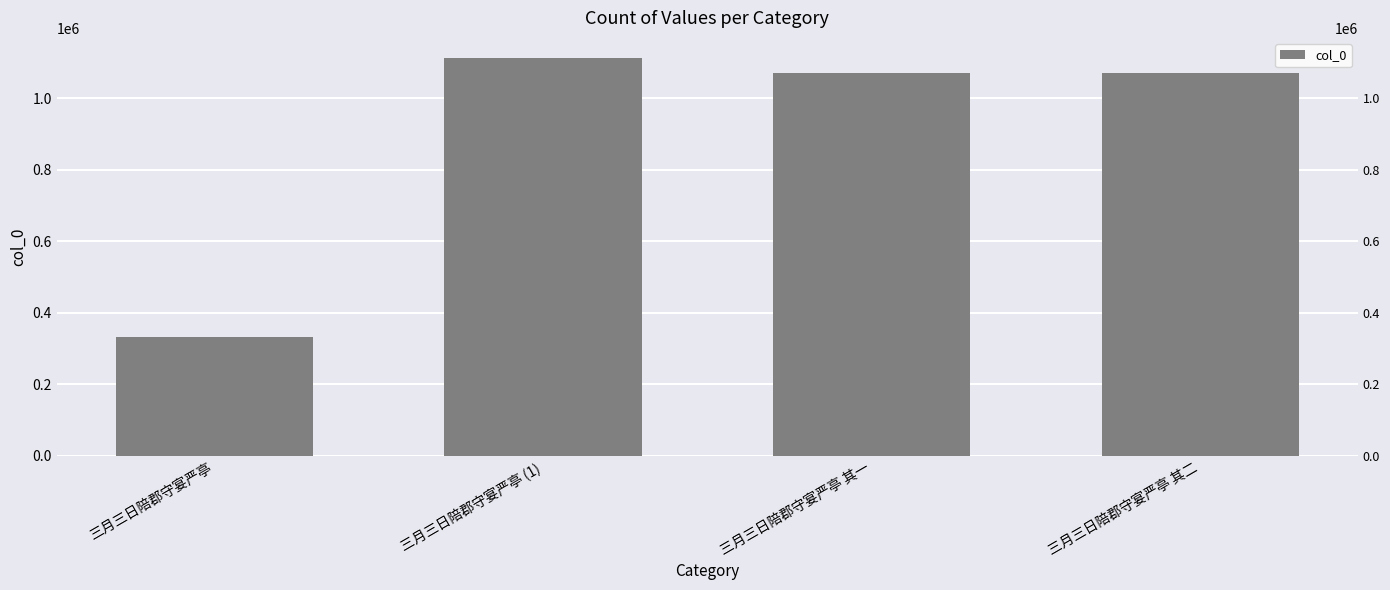

Reading left to right, list all the values displayed in this chart.

三月三日陪郡守宴严亭=330863	三月三日陪郡守宴严亭 (1)=1113856	三月三日陪郡守宴严亭 其一=1071078	三月三日陪郡守宴严亭 其二=1071079